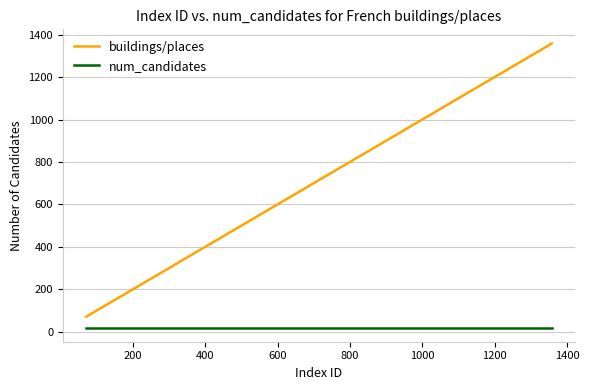

Rank the series by their maximum value, from highest to lowest.

buildings/places, num_candidates